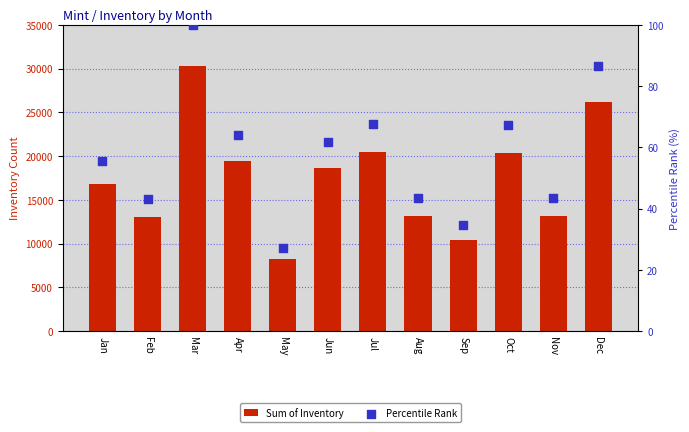

Which series has the largest Y range (max minus min)?

Sum of Inventory